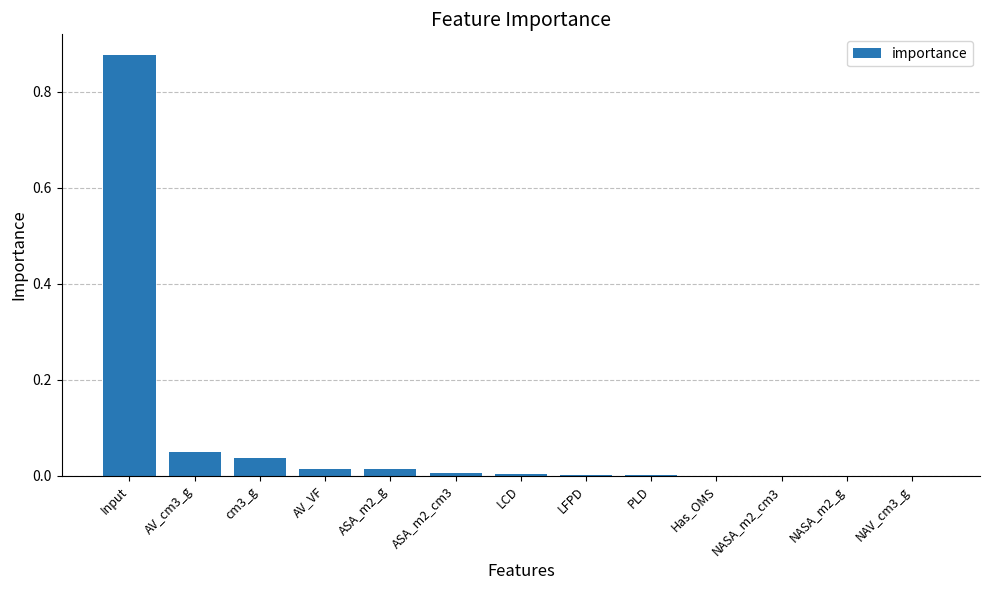

The chart shows a value of 0.0 at NAV_cm3_g. True or false?

True